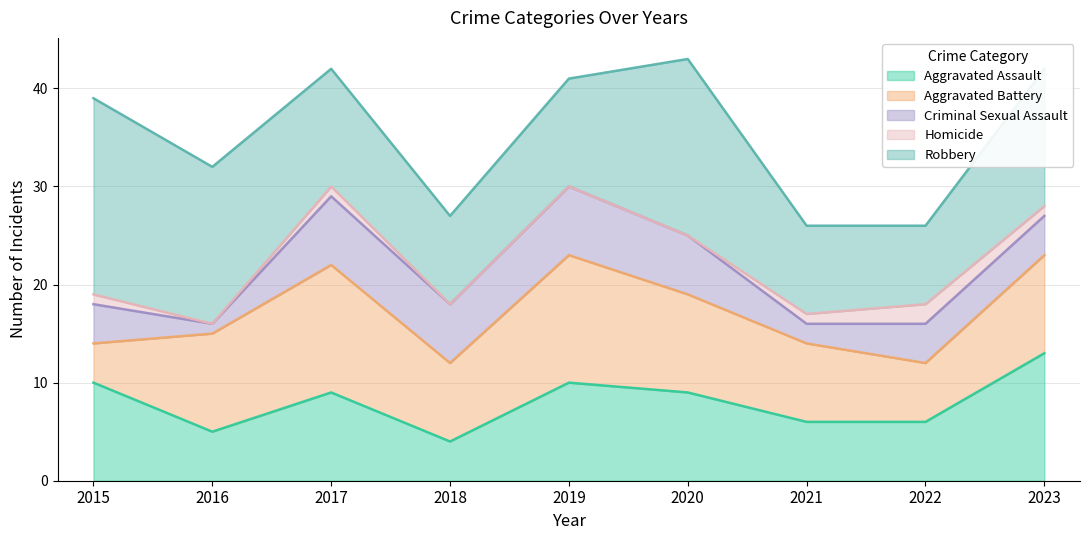

What is the value of the Aggravated Battery point at the 9th from the left?

10